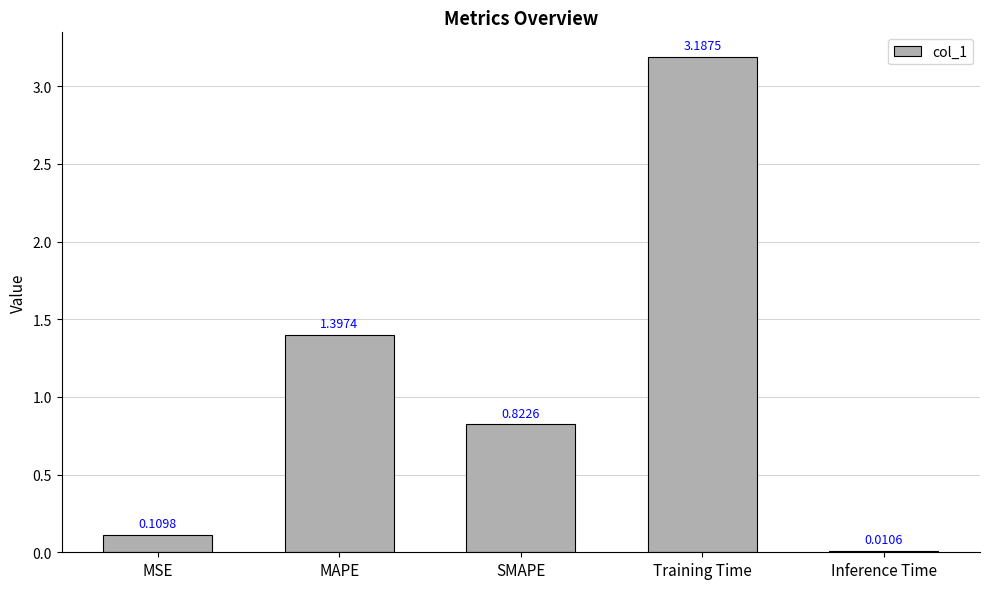

At which category does the chart reach its peak across all series?

Training Time